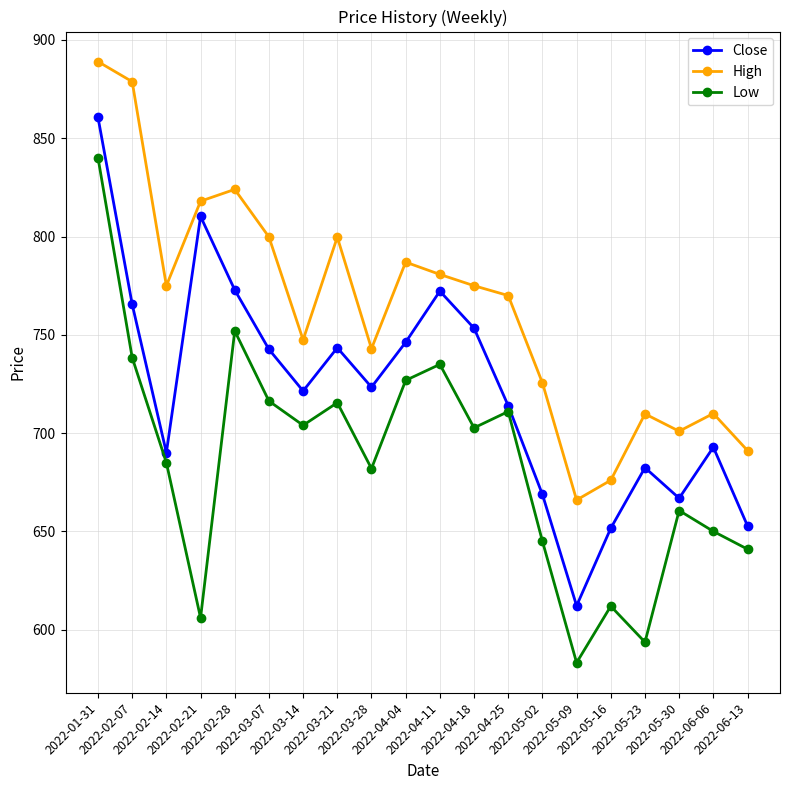

Which series has the largest total across all categories?

High